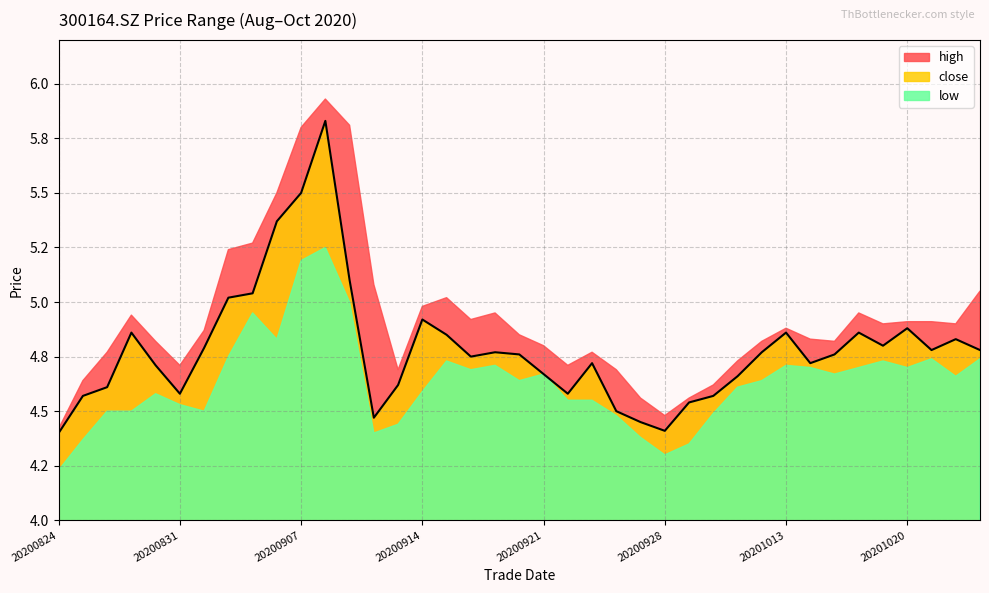

At which label is close closest to 5?

20200902